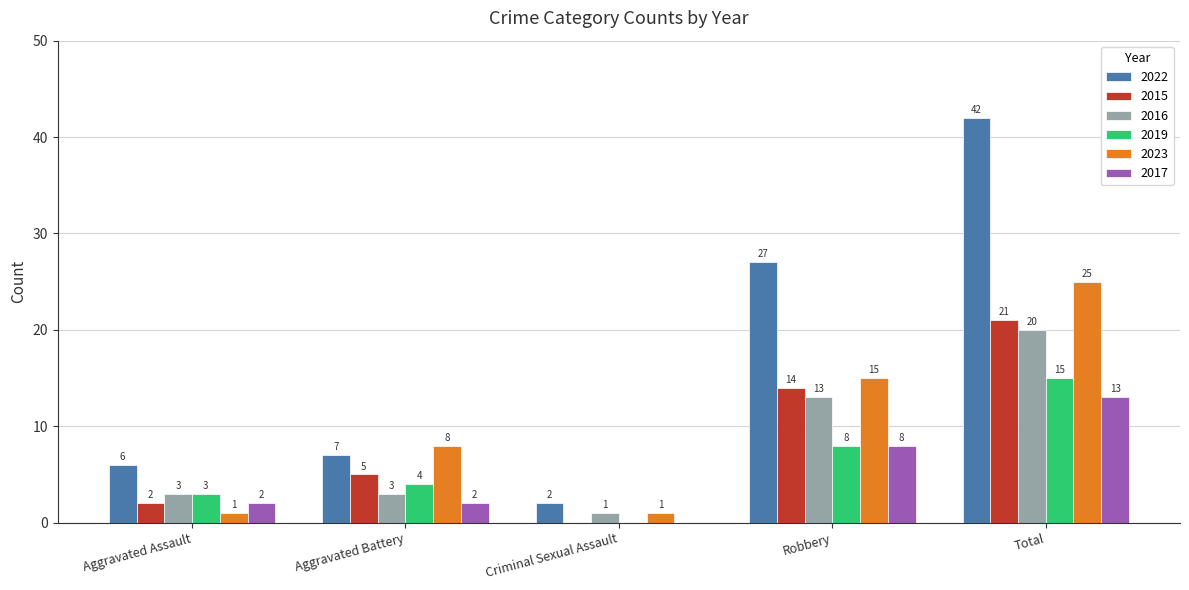

Where is 2019 nearest to the value 7?

Robbery